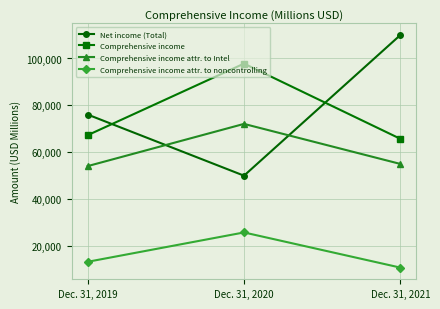

What is the average value of the Comprehensive income attr. to Intel series?

60366